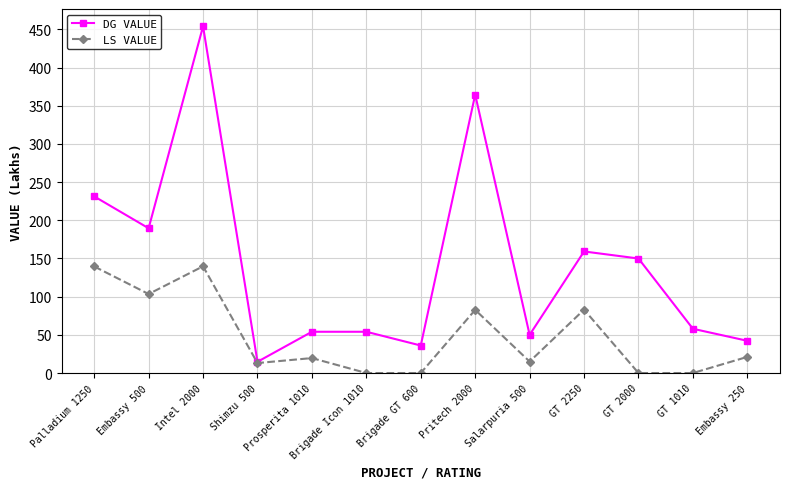

What are all the series names shown in the legend?

DG VALUE, LS VALUE